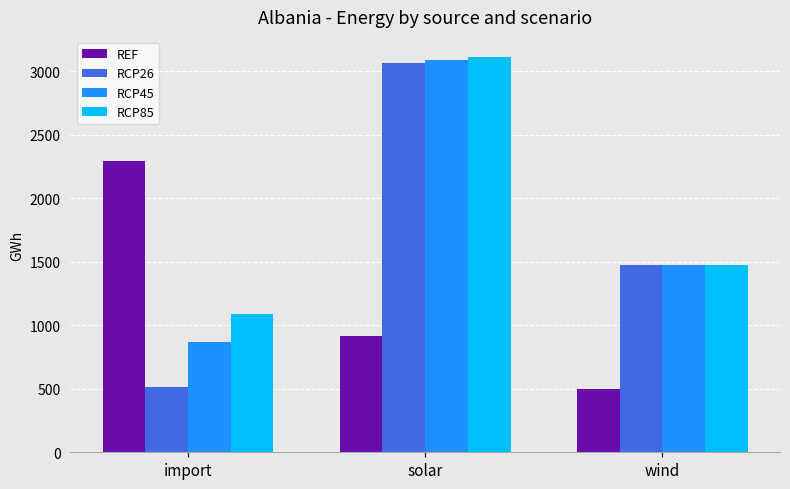

Is it true that RCP85 equals 727.6 at import?

False